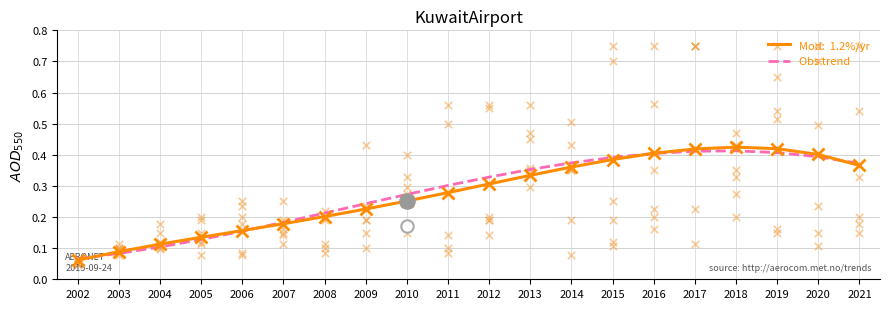

Which has a higher value, 2017 or 2014?

2017